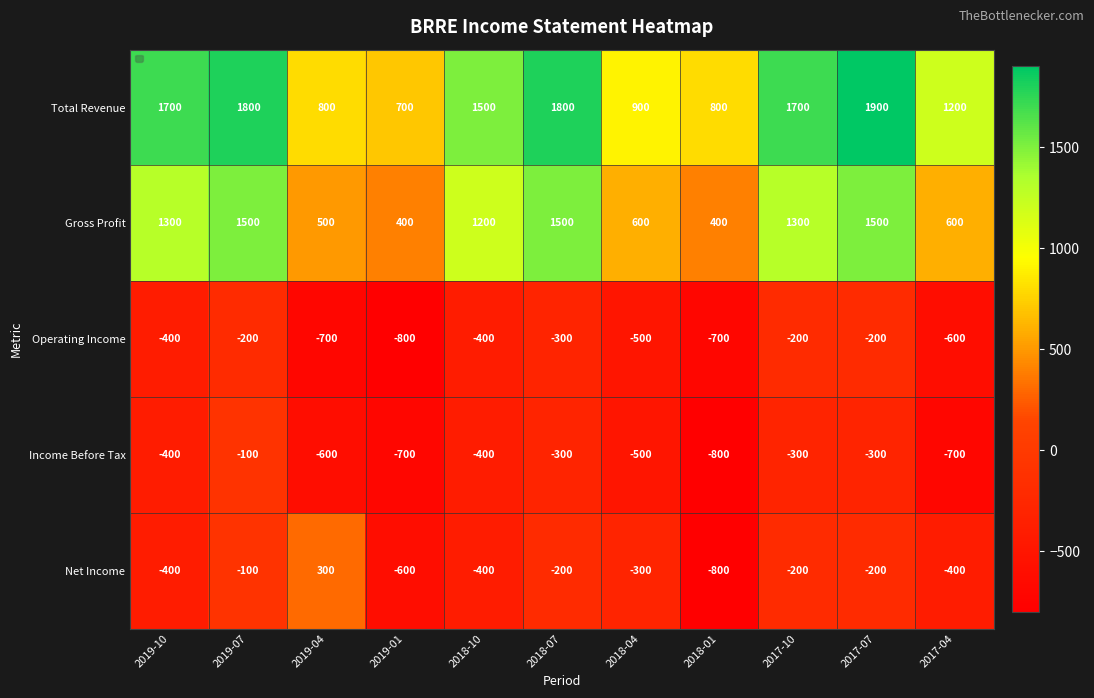

How many values exceed -300?

5